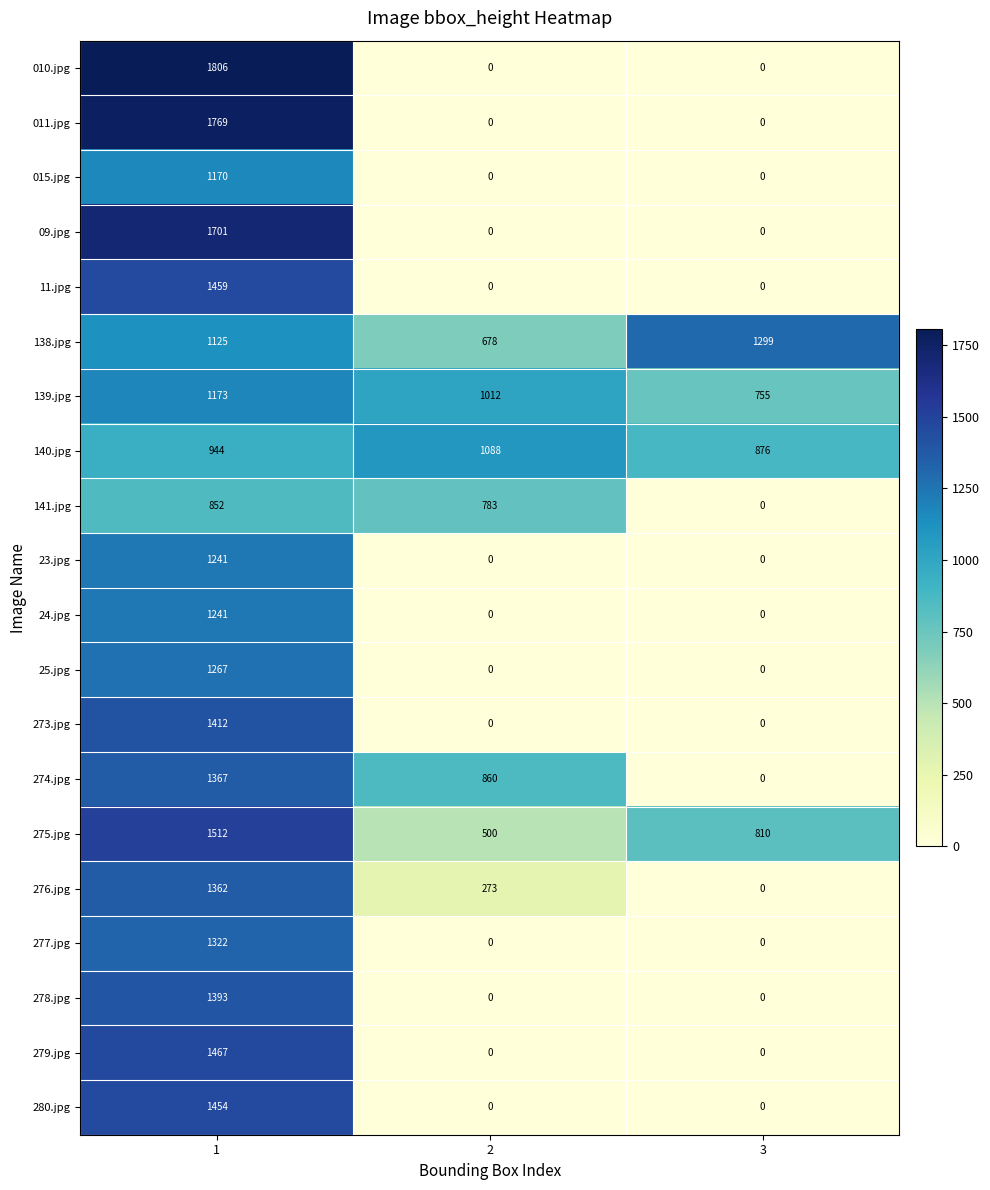

How many 273.jpg values are between 0 and 1412?

3